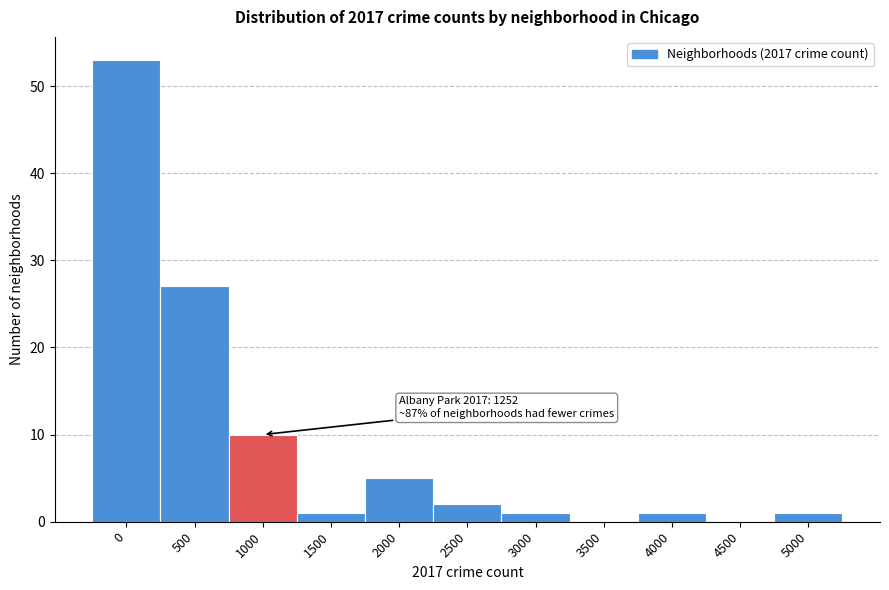

Reading right to left, transcribe all the data shown in this chart.

5000=1	4500=0	4000=1	3500=0	3000=1	2500=2	2000=5	1500=1	1000=10	500=27	0=53